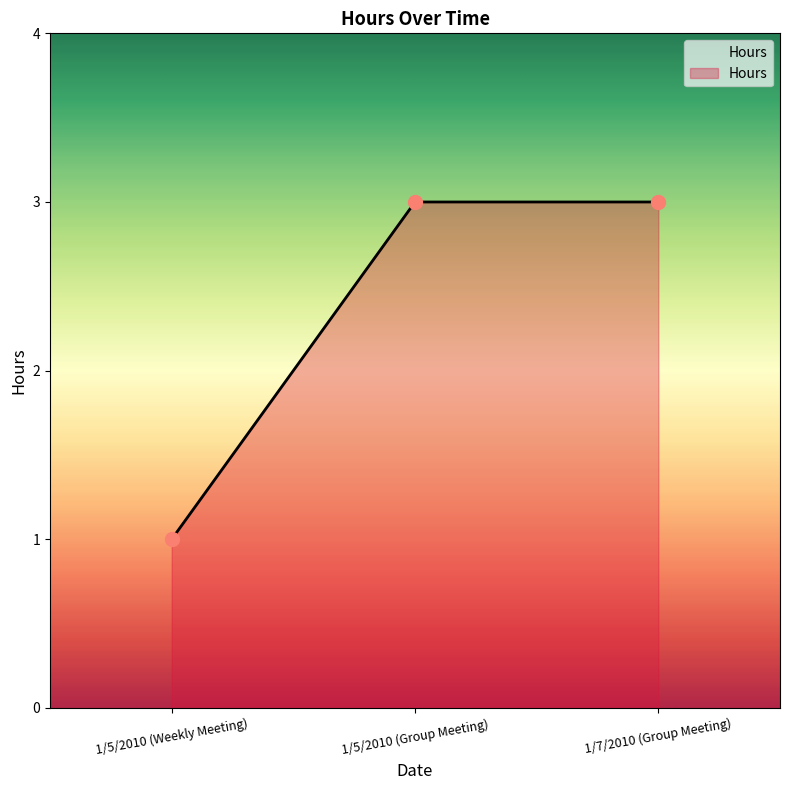

What value does the data have at 1/5/2010 (Group Meeting)?

3